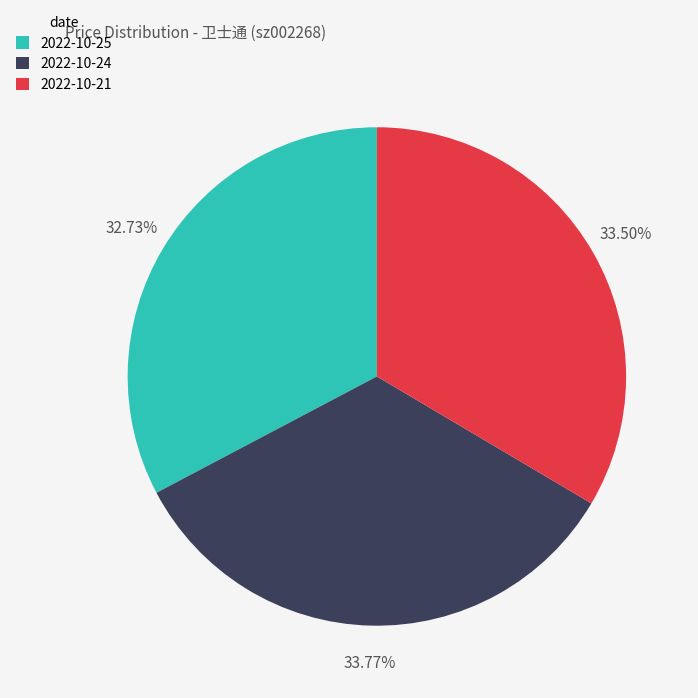

Do 2022-10-21 and 2022-10-24 together represent more than half of the pie?

Yes